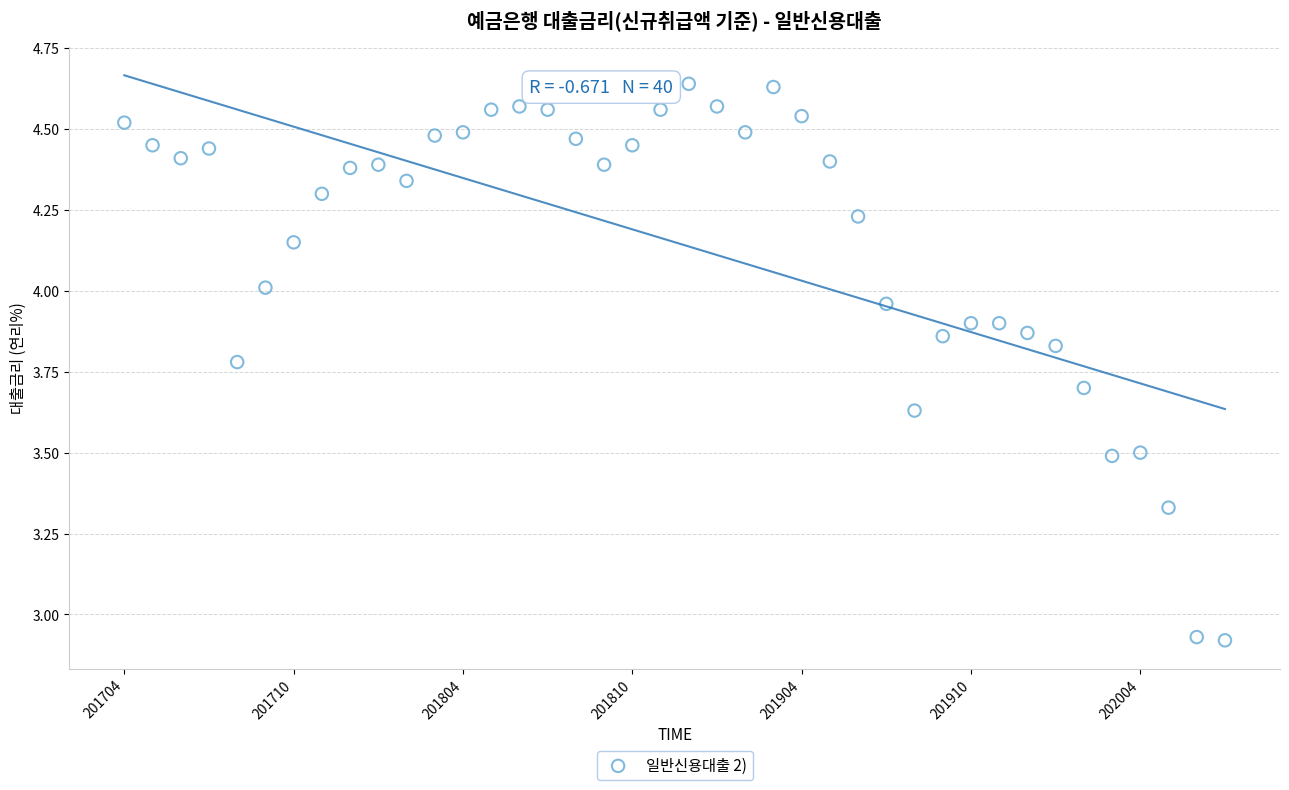

What is the range of Y values (max minus min)?

1.7